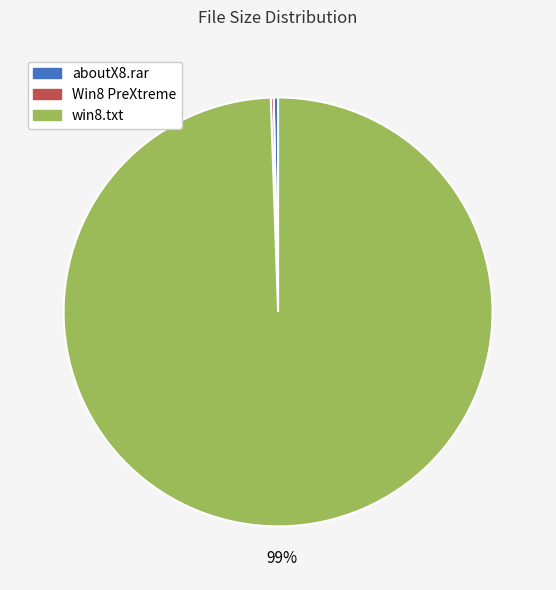

Is there a majority slice in this chart?

Yes